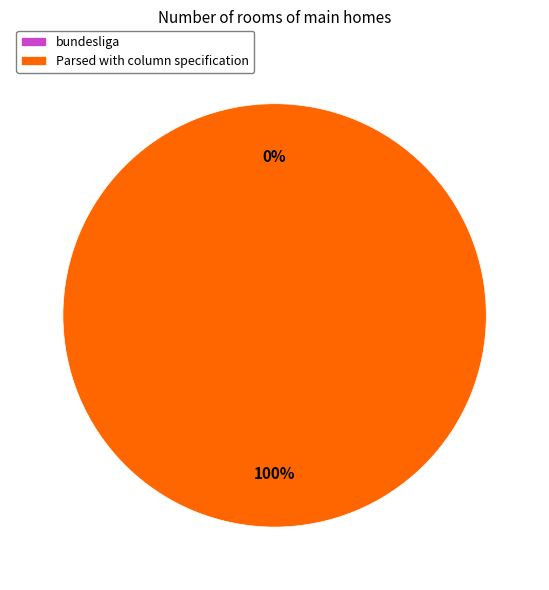

Does bundesliga account for over 50% of the chart?

No